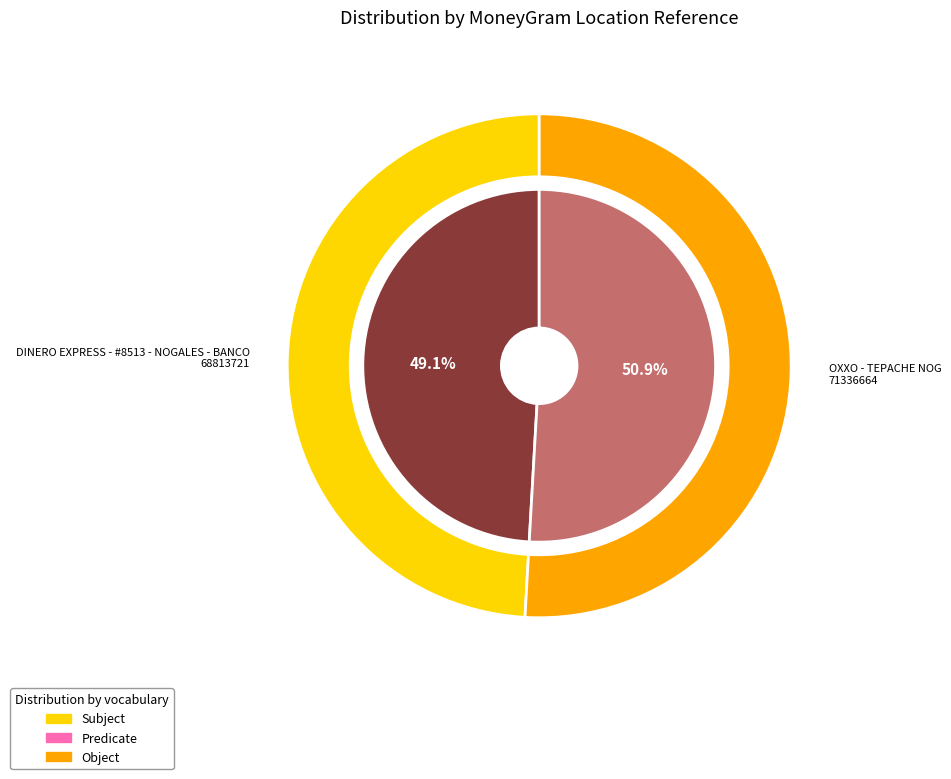

Which has a higher value, DINERO EXPRESS - #8513 - NOGALES - BANCO or OXXO - TEPACHE NOG?

OXXO - TEPACHE NOG